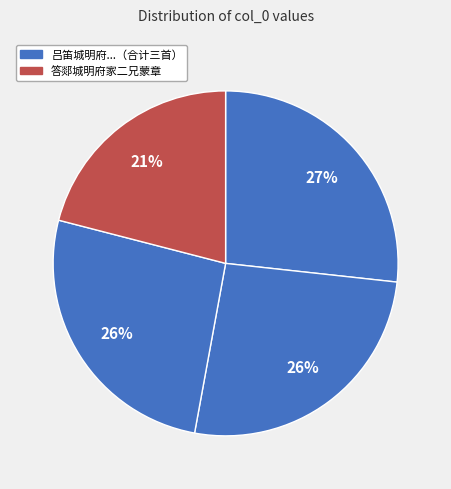

How many slices are in this pie chart?

4